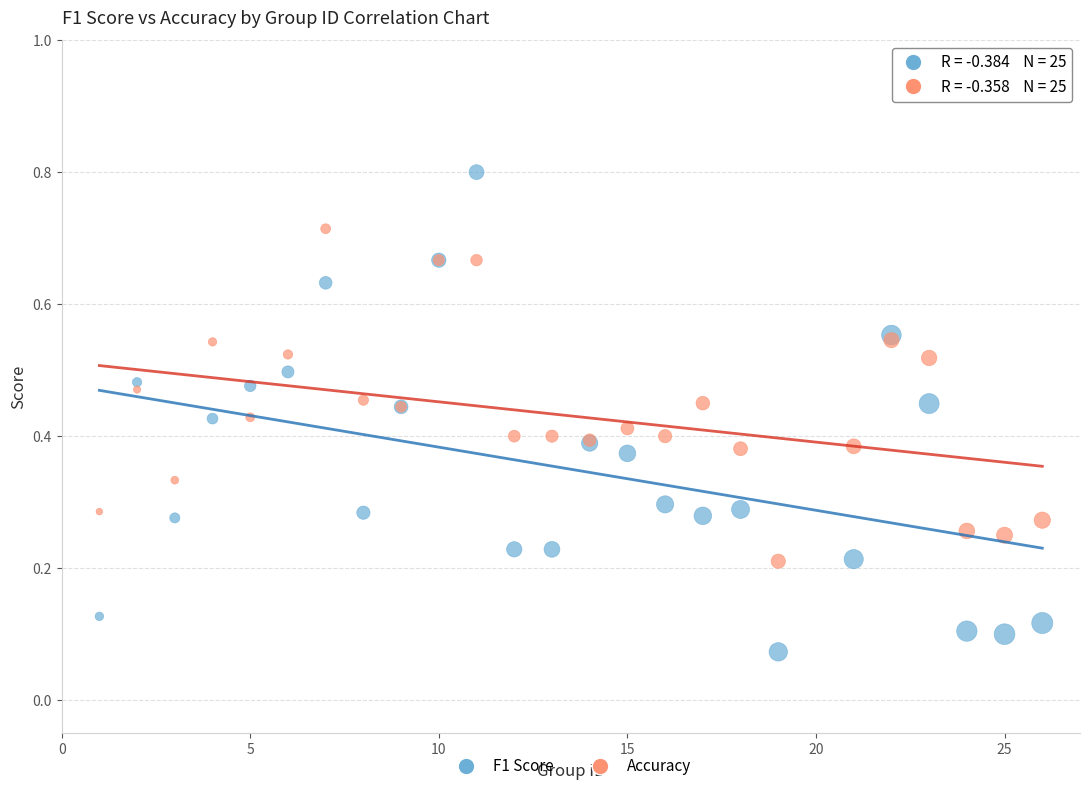

Which series reaches the maximum Y coordinate?

F1 Score